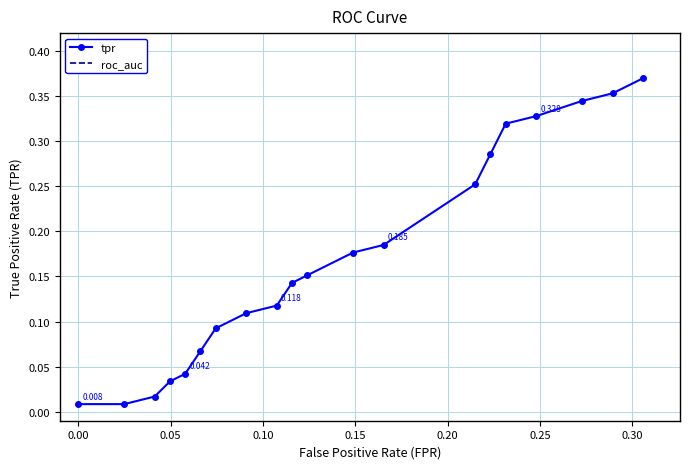

What is the value of the roc_auc point at the 7th from the left?

0.5